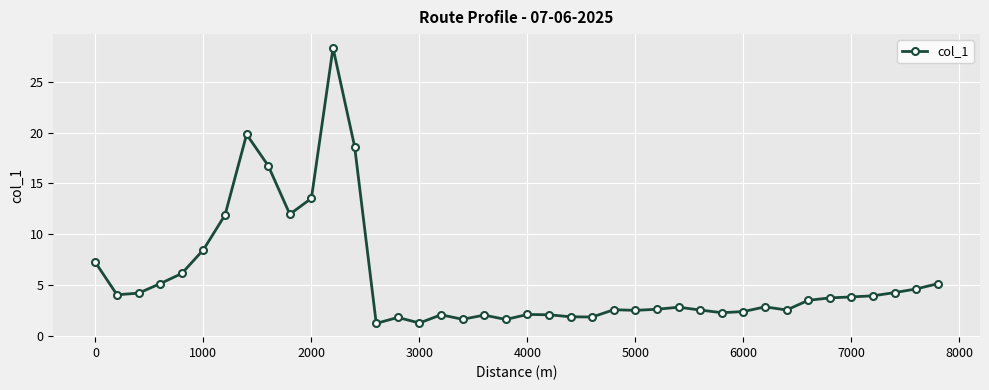

What is the minimum value shown in the chart?

1.2